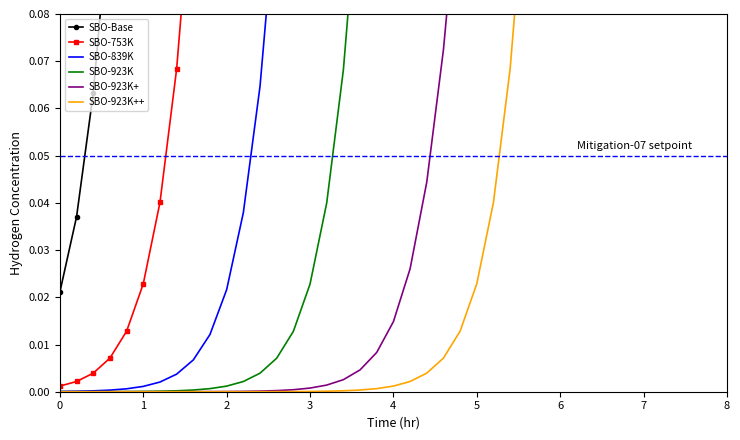

At how many categories does at least one series exceed 0?

40